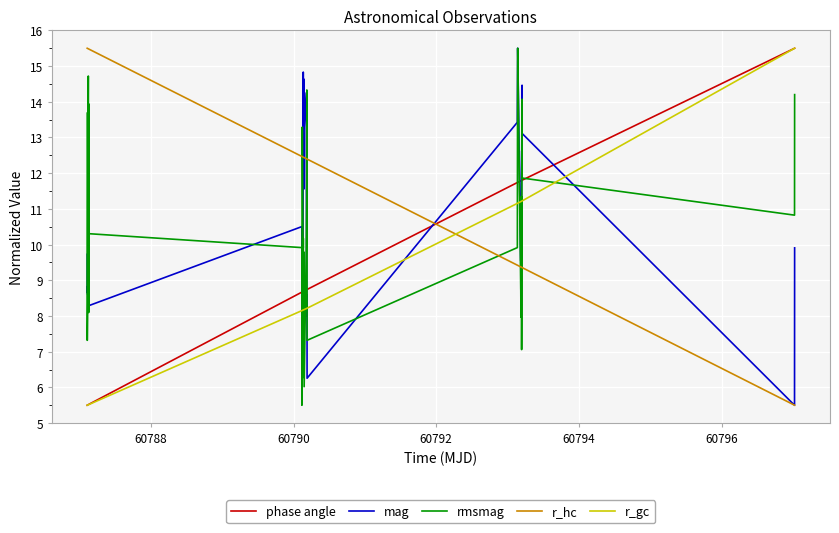

Which series has the largest total across all categories?

r_hc